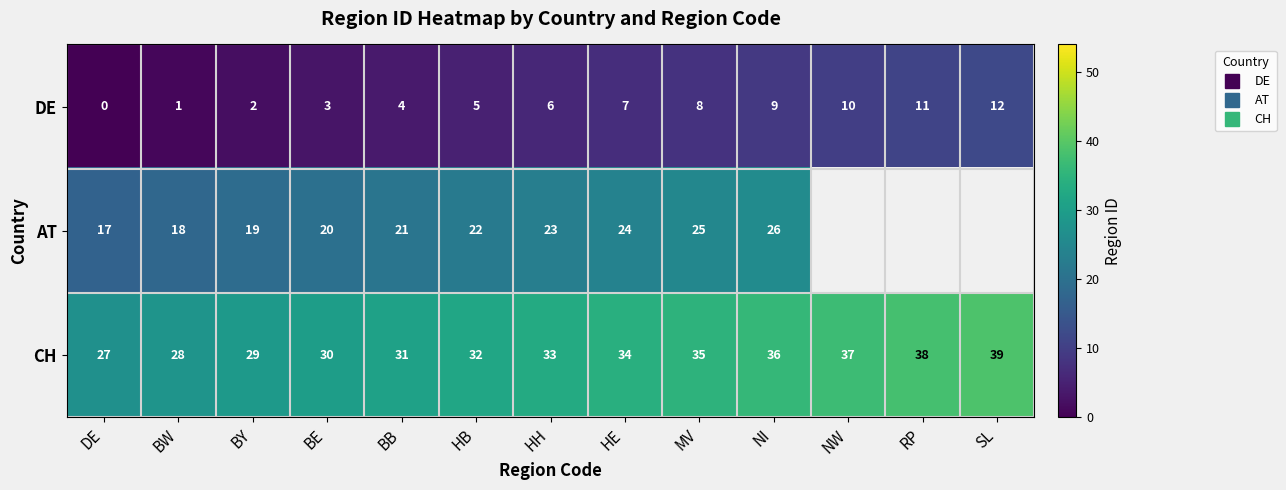

What is the approximate value of DE at BE?

3.0